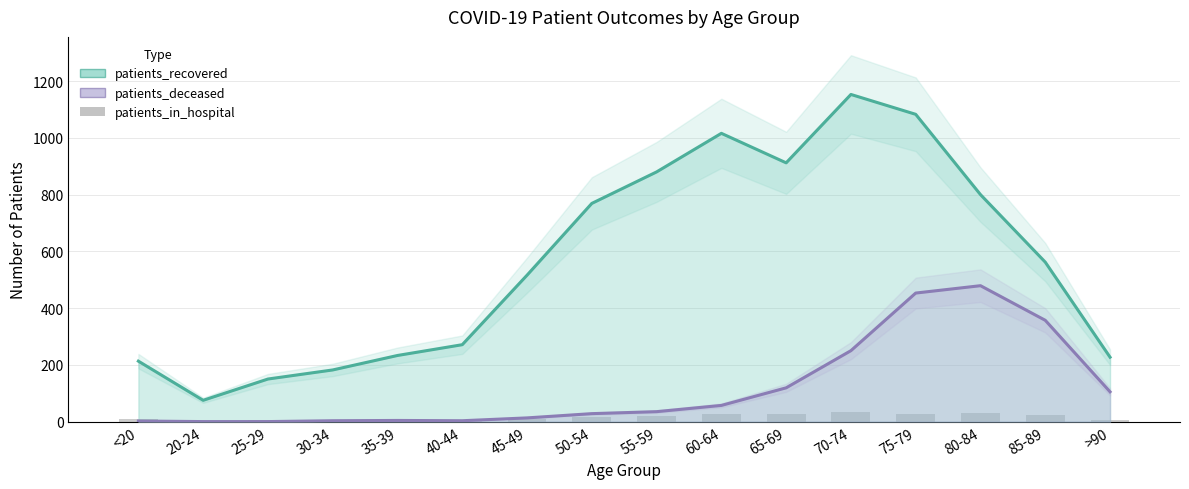

What is the maximum value shown in the chart?

1153